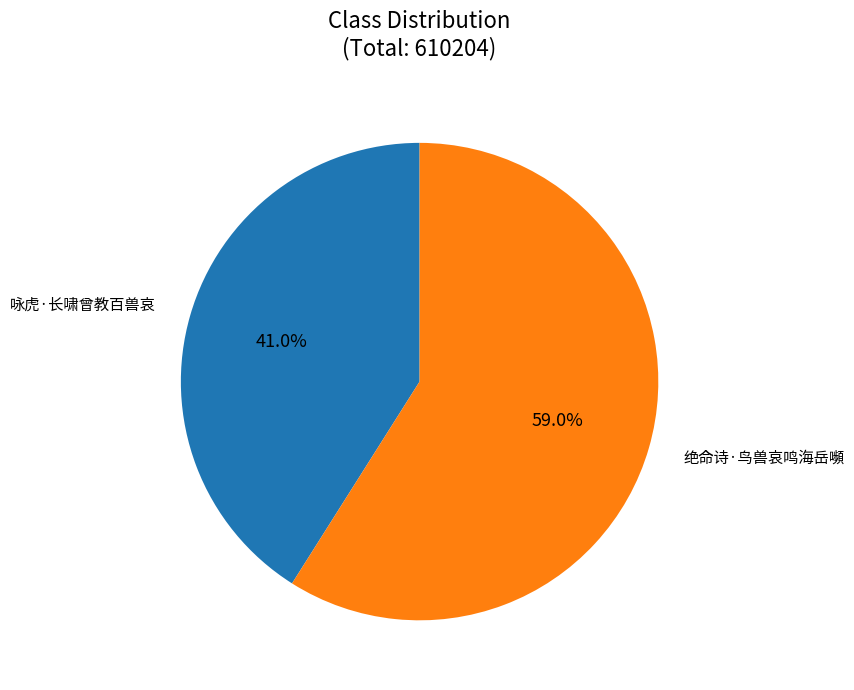

True or false: 咏虎·长啸曾教百兽哀 accounts for 41% of the total.

True